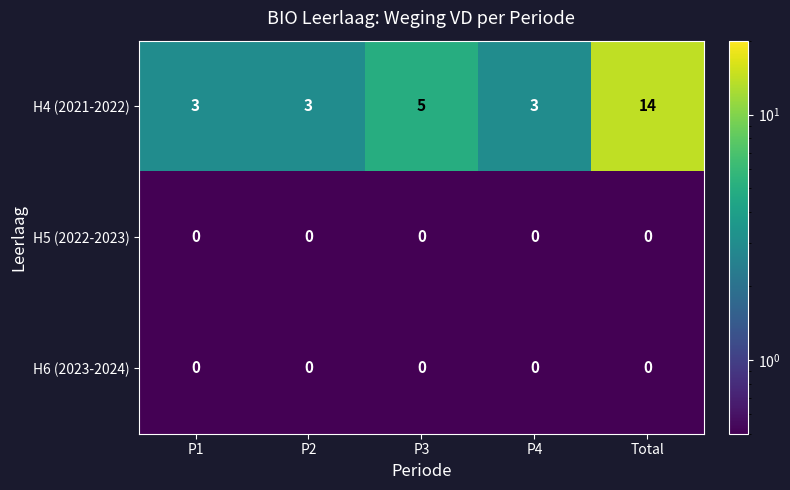

Which category has the highest value across all series?

Total